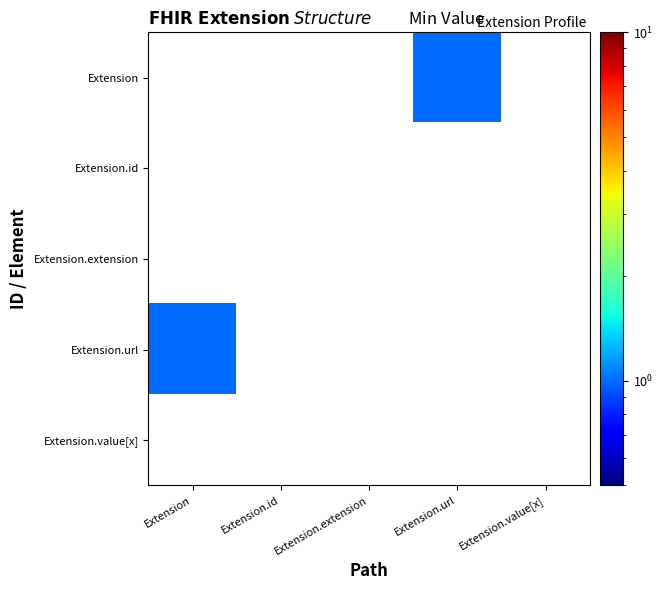

What is the greatest value displayed?

1.0